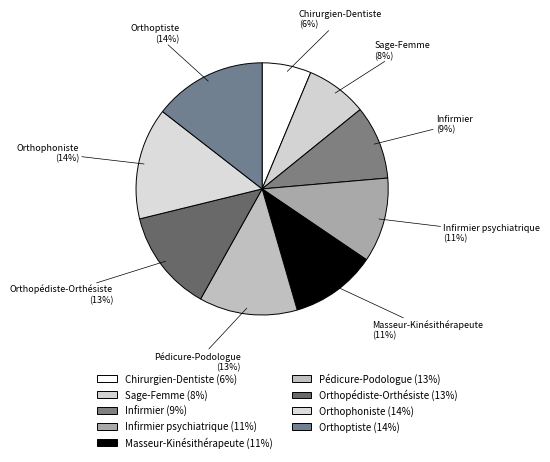

True or false: Pédicure-Podologue accounts for 4% of the total.

False